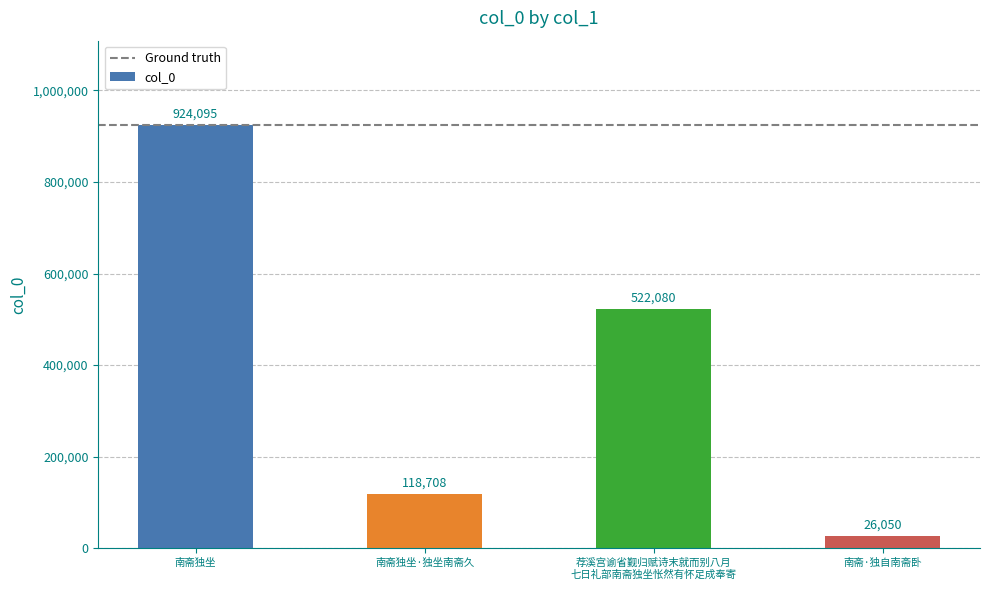

The value at 南斋独坐 is 924095. True or false?

True